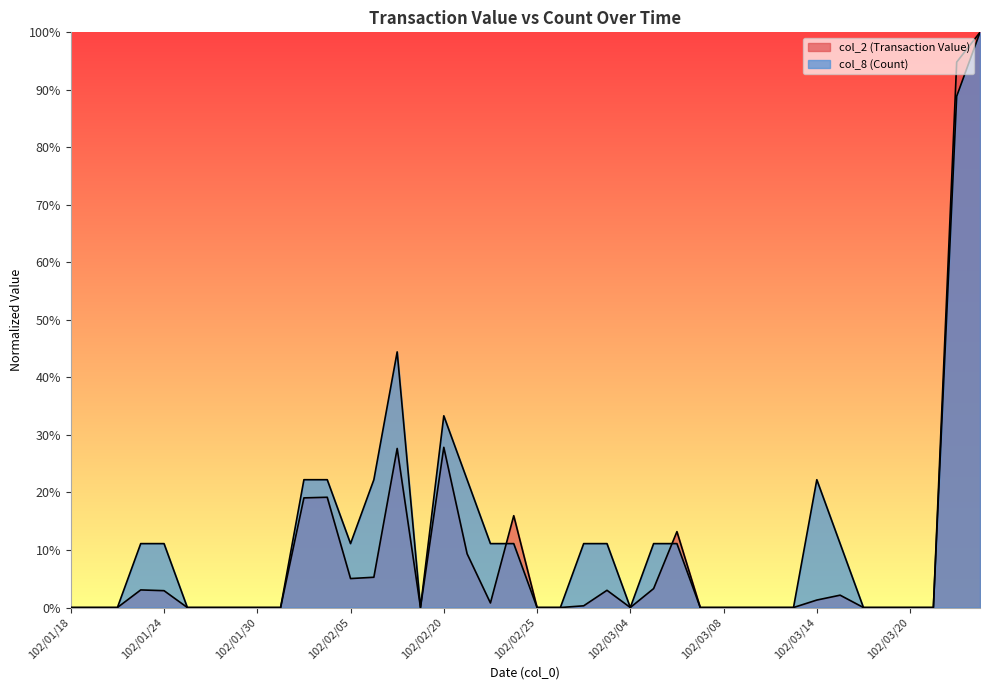

At how many categories does at least one series exceed 0?

19